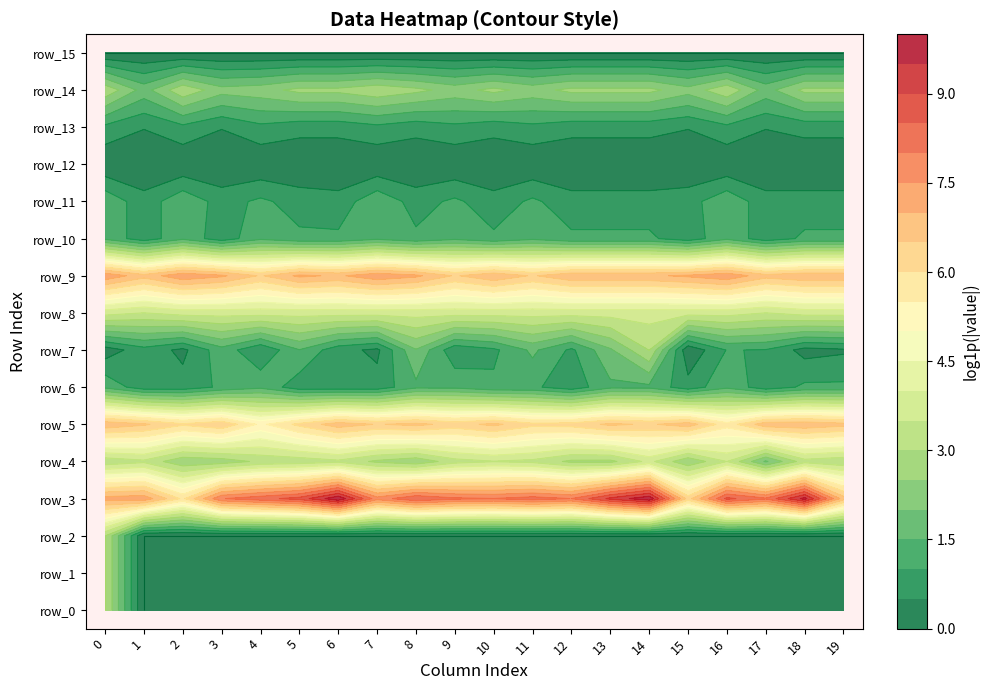

At which label does row_4 reach its minimum?

17